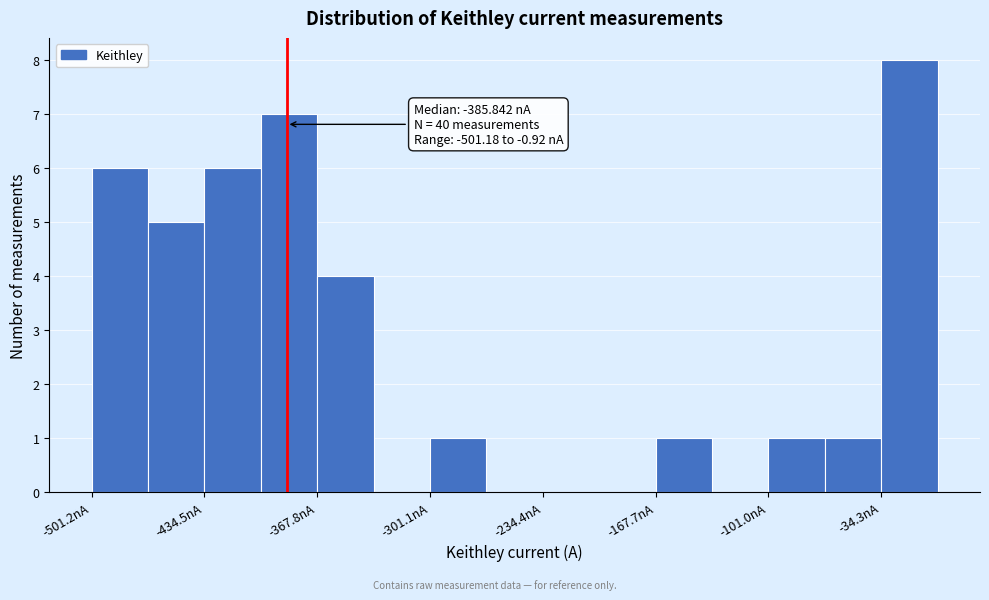

Around what value on the x-axis is the tallest bar? Give the approximate position of its centre, as read against the axis.

-20